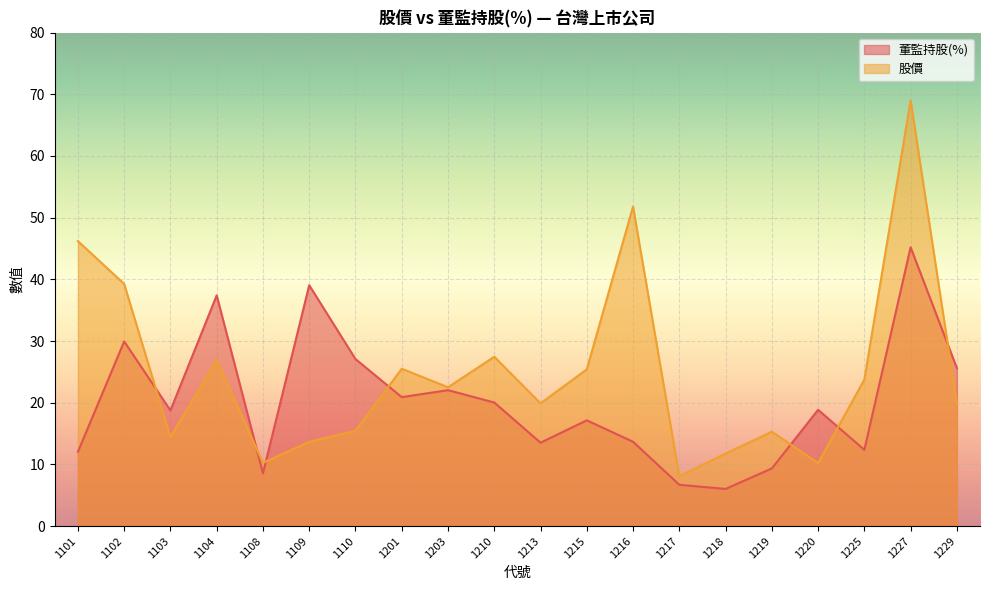

What is the value of the 股價 point at the 10th from the left?

27.4